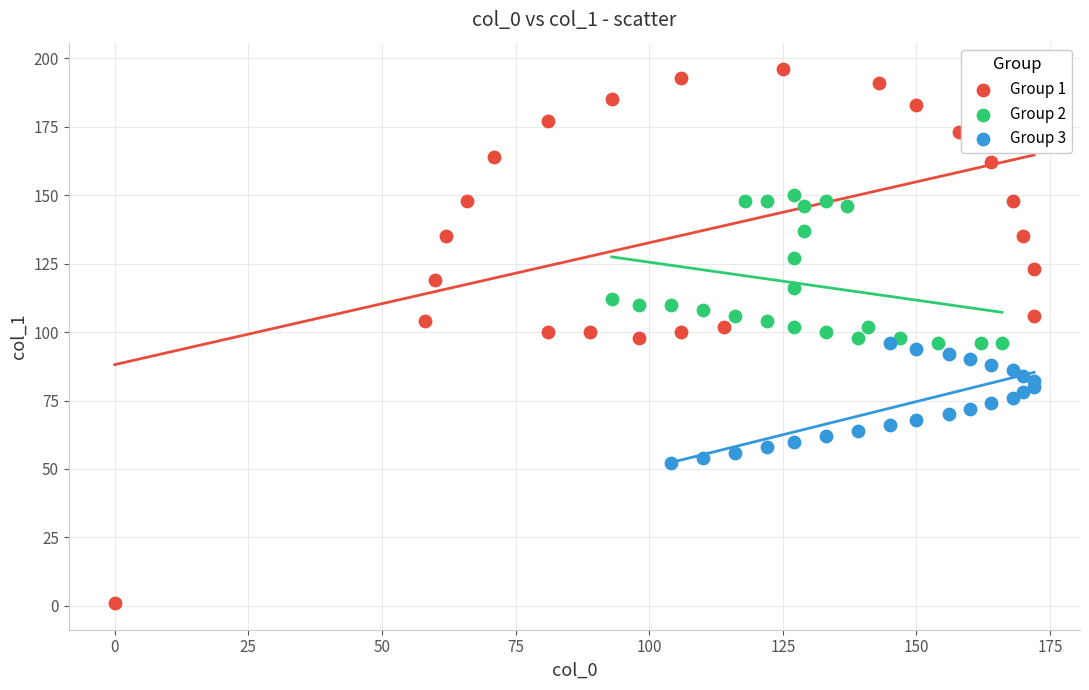

Which series has the largest Y range (max minus min)?

Group 1